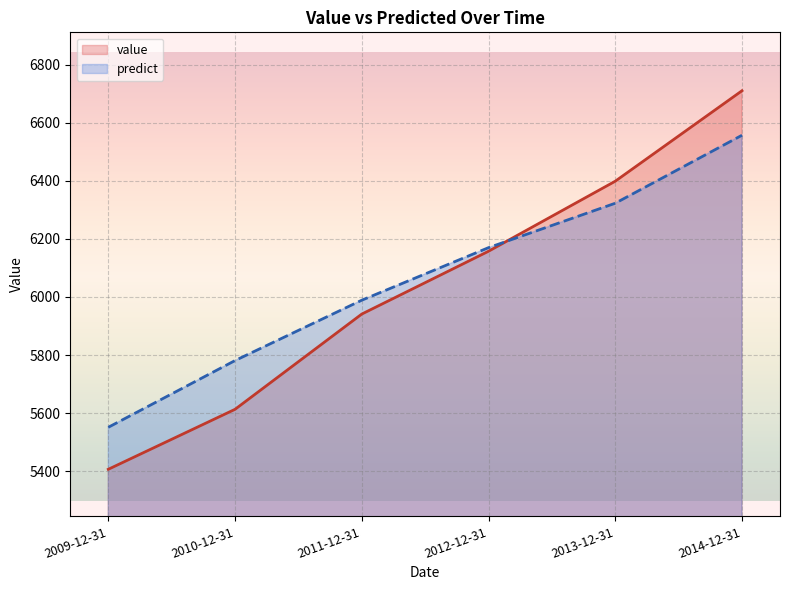

List the series in order of their peak value, highest first.

value, predict